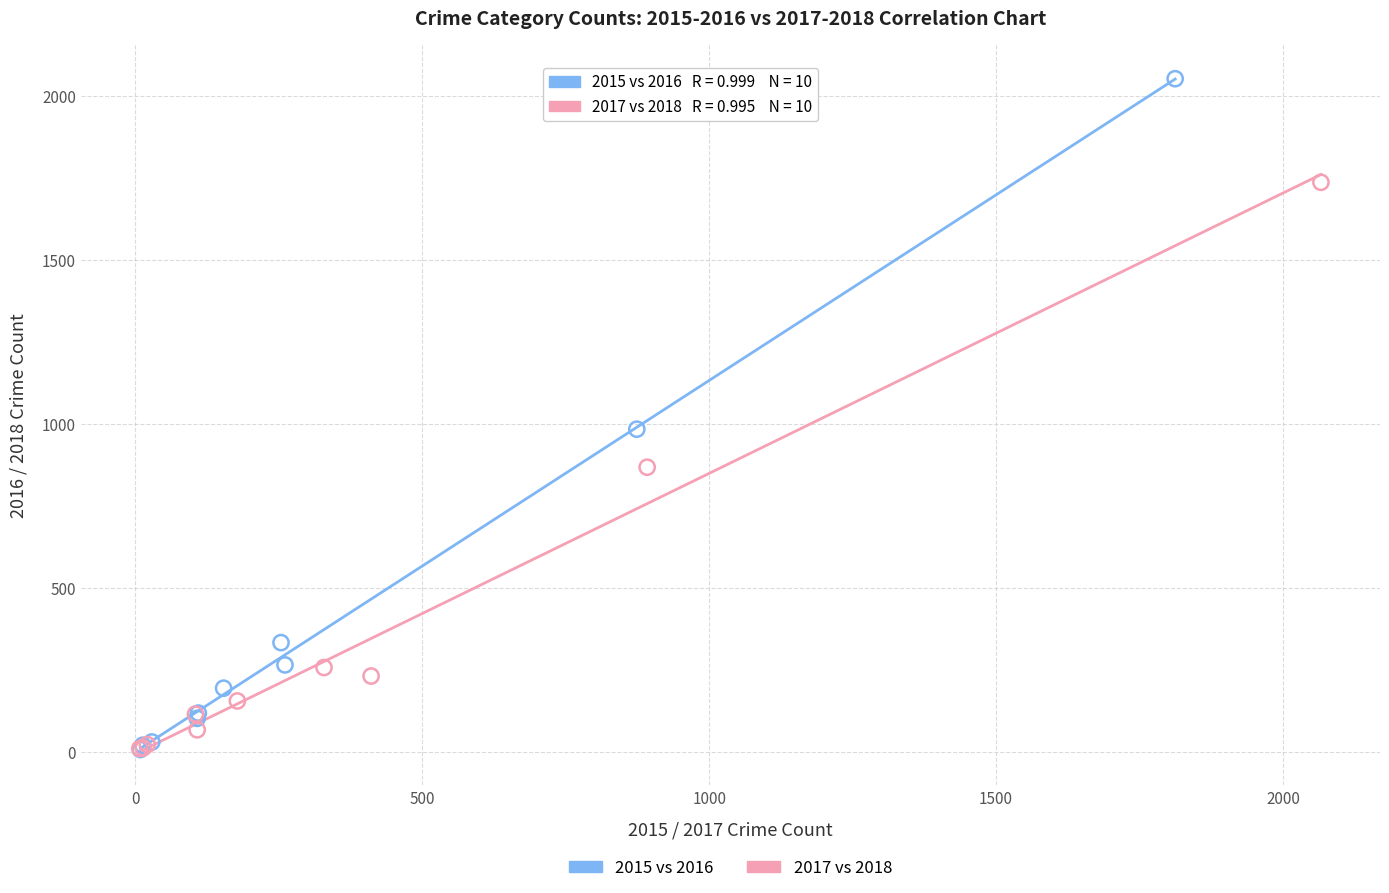

Which series has the widest spread of Y values?

2015 vs 2016